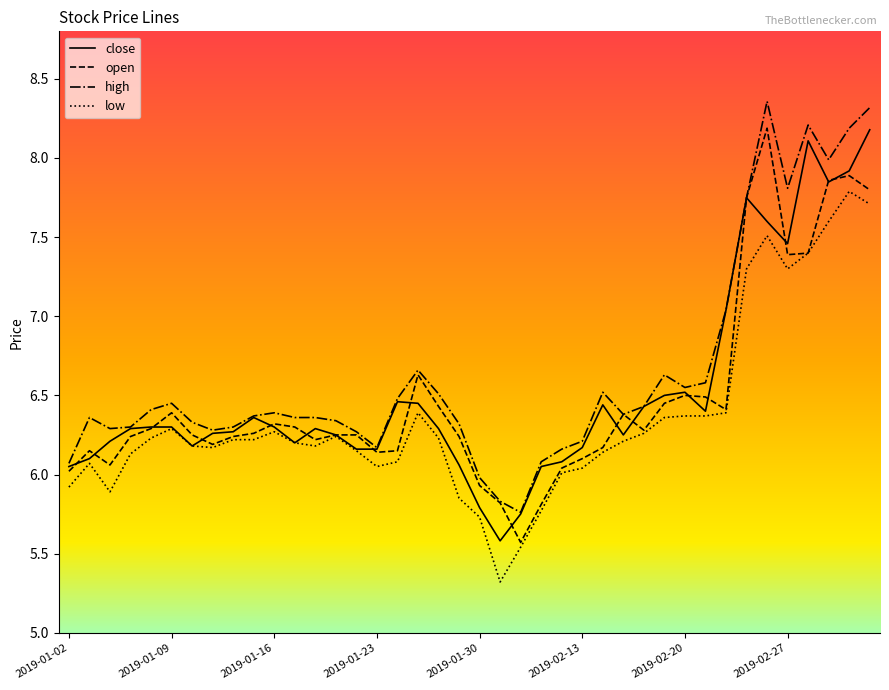

What is the maximum value for close?

8.2